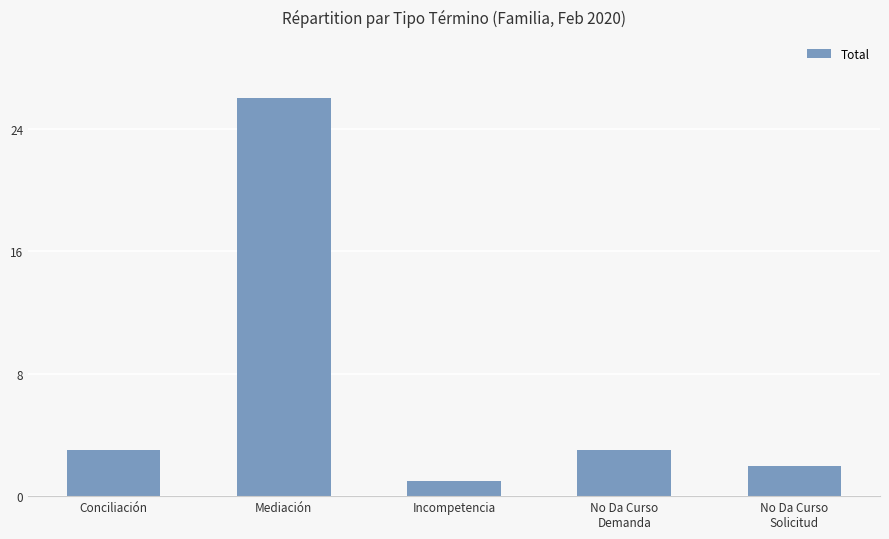

What is the average value?

7